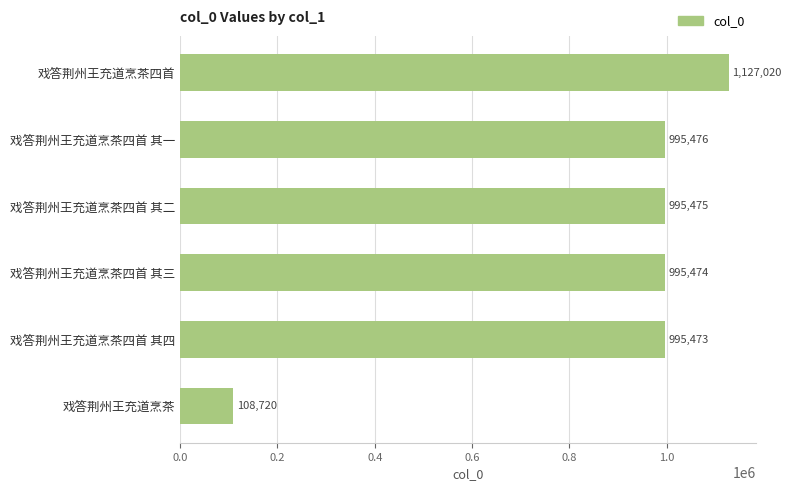

The value at 戏答荆州王充道烹茶四首 其四 is 995473. True or false?

True